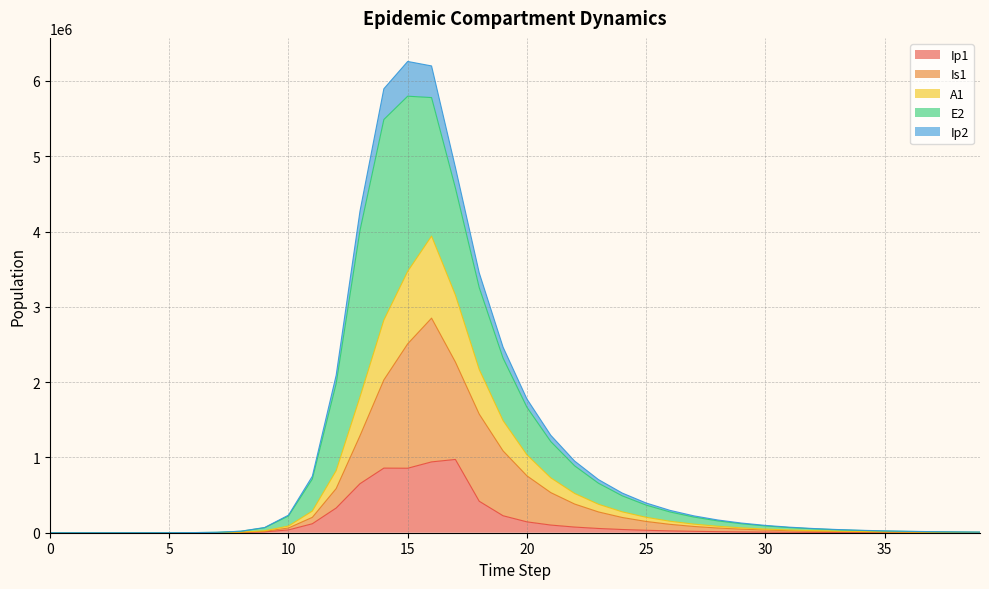

The Ip2 series shows 2888488.9 at 13. True or false?

False